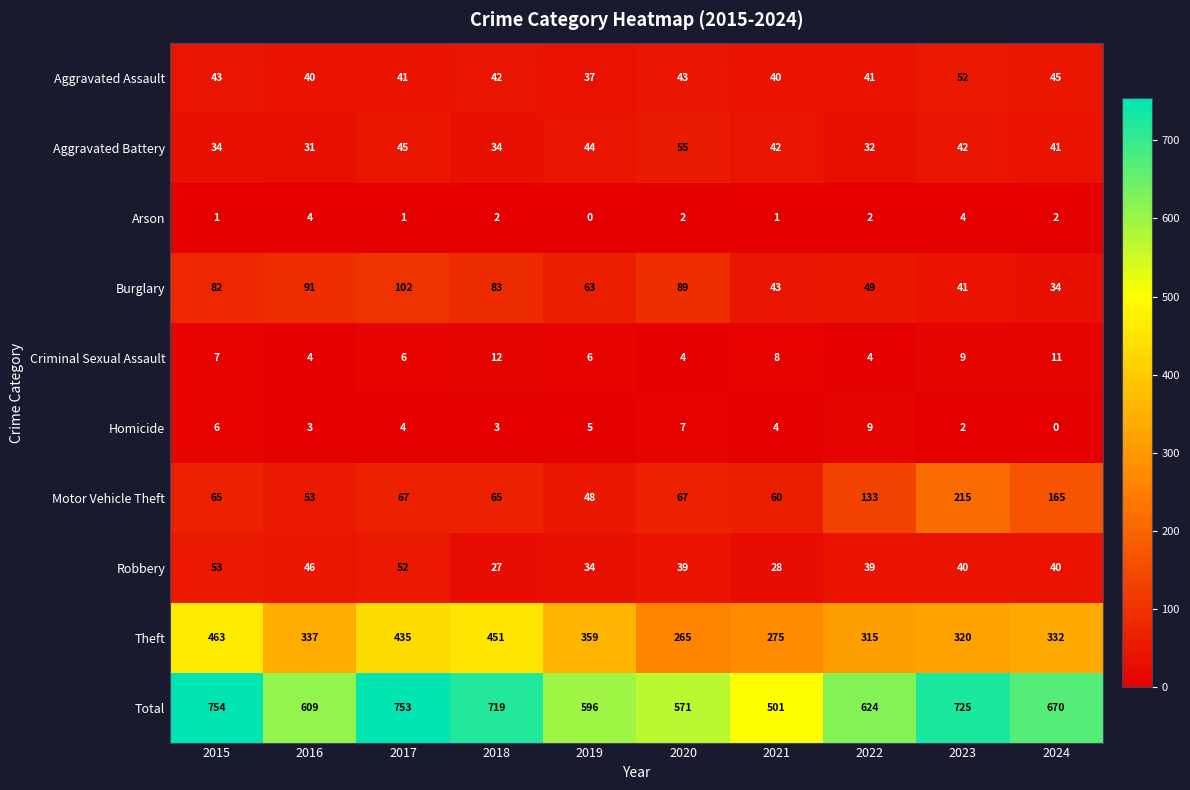

What is the spread (max minus min) of values at 2016?

606